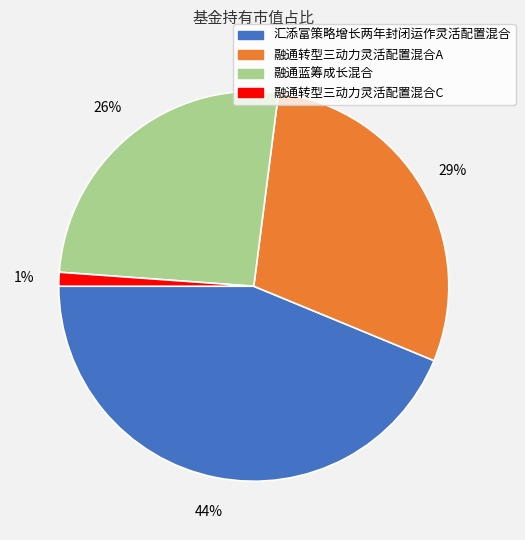

Is it true that 汇添富策略增长两年封闭运作灵活配置混合 is 37% of the pie?

False